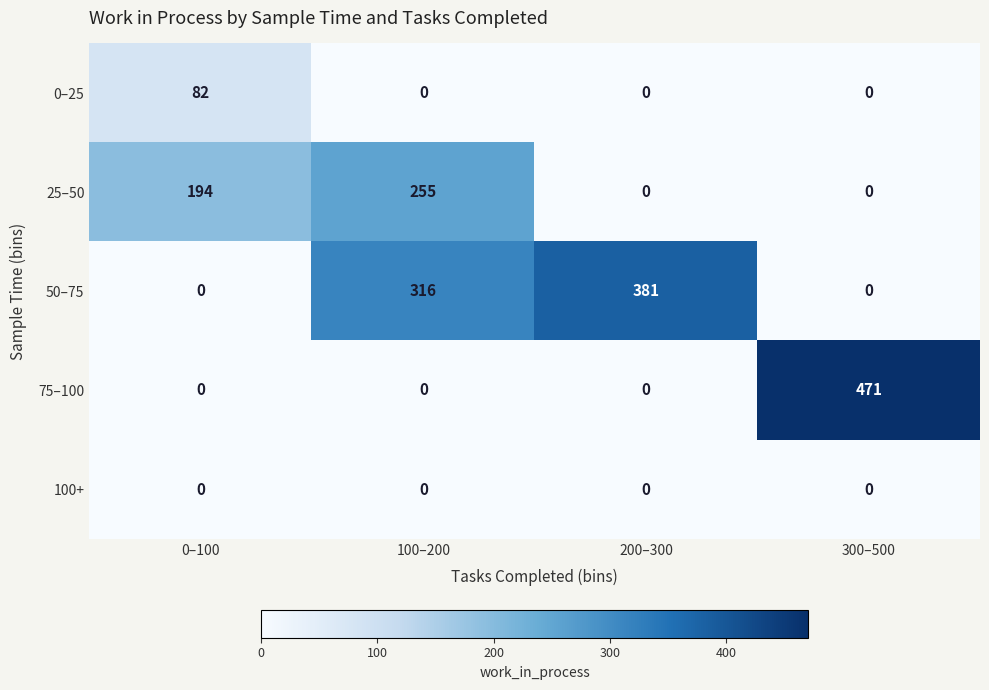

Which series has the largest total across all categories?

50–75